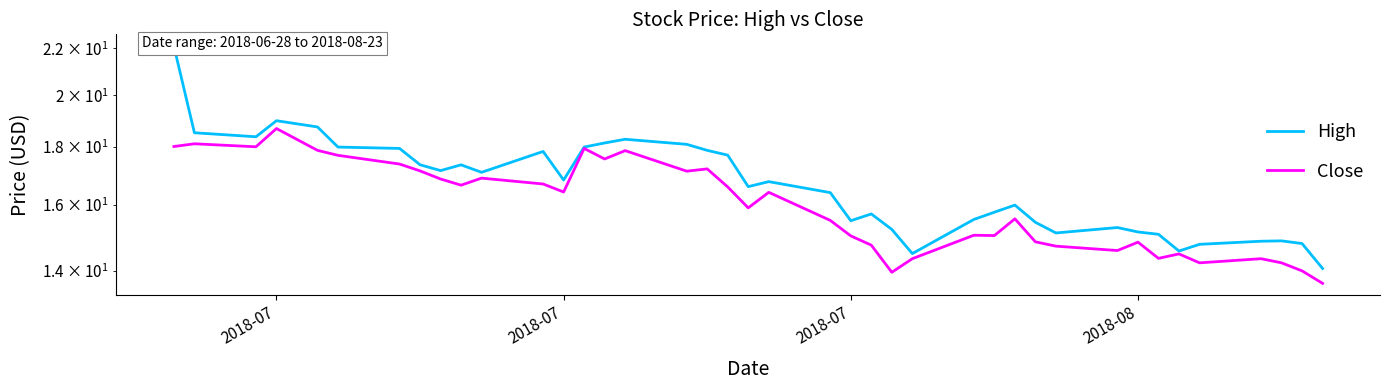

True or false: High has a value of 27.2 at 2018-07.

False